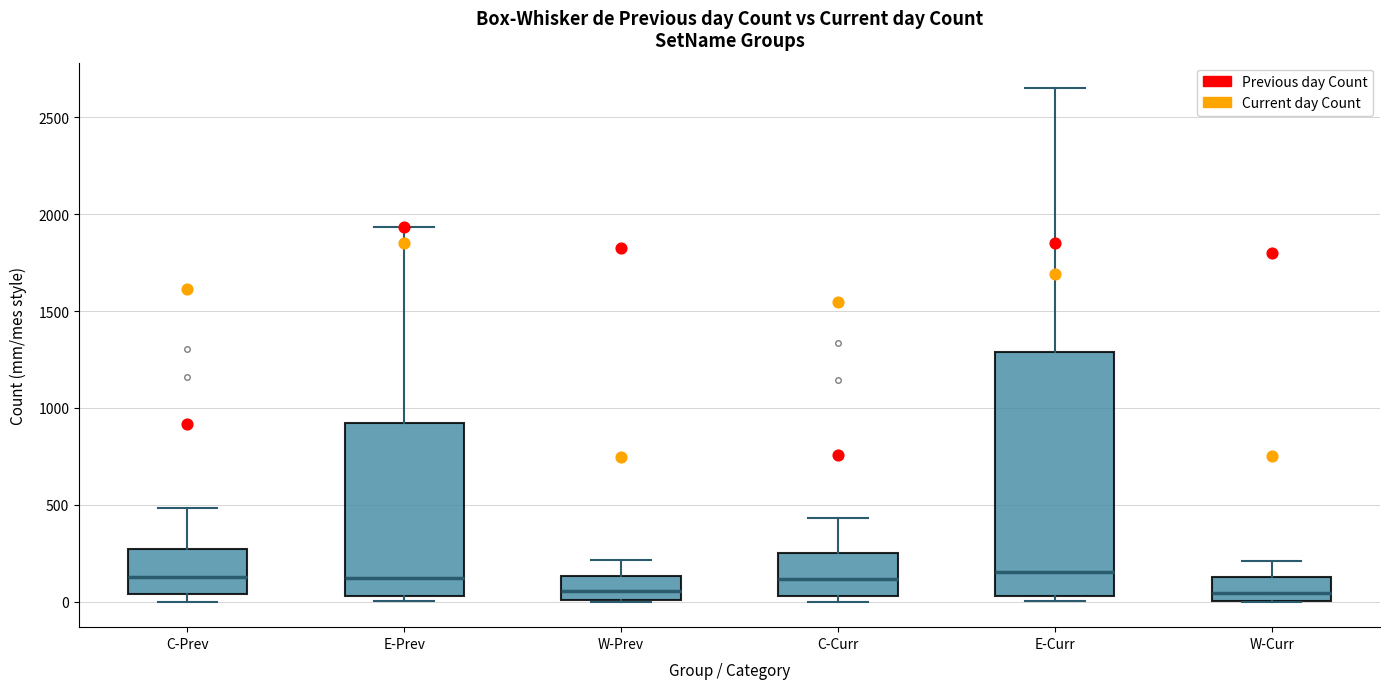

Reading left to right, read every box against the y-axis: the position of its median line, the range the box covers, and the ends of its whiskers. The values are not printed on the chart, so give them approximately, as read against the axis.

C-Prev: median 100, box 50 to 250, whiskers 0 to 500
E-Prev: median 100, box 50 to 900, whiskers 0 to 1950
W-Prev: median 50, box 0 to 150, whiskers 0 to 200
C-Curr: median 100, box 50 to 250, whiskers 0 to 450
E-Curr: median 150, box 50 to 1300, whiskers 0 to 2650
W-Curr: median 50, box 0 to 100, whiskers 0 to 200